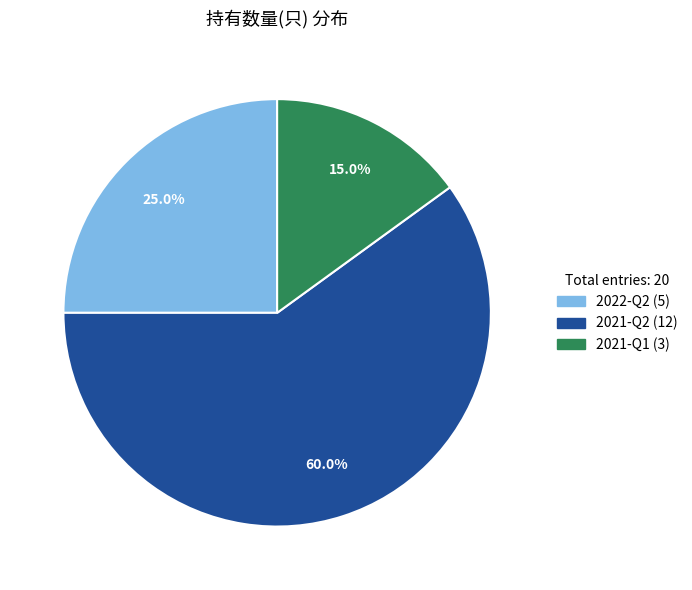

How many segments does this pie chart have?

3